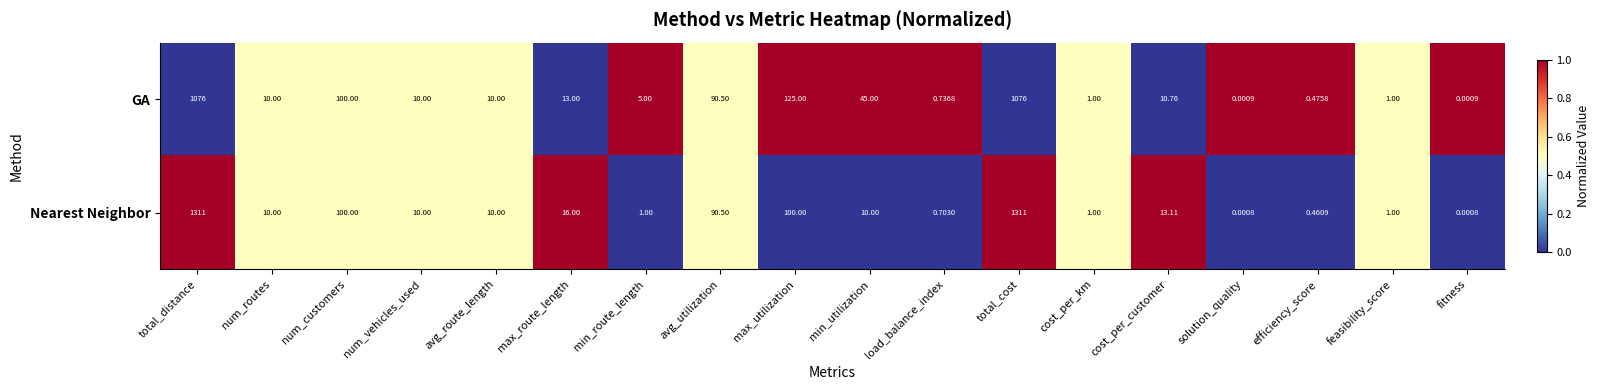

List the series in order of their peak value, highest first.

Nearest Neighbor, GA